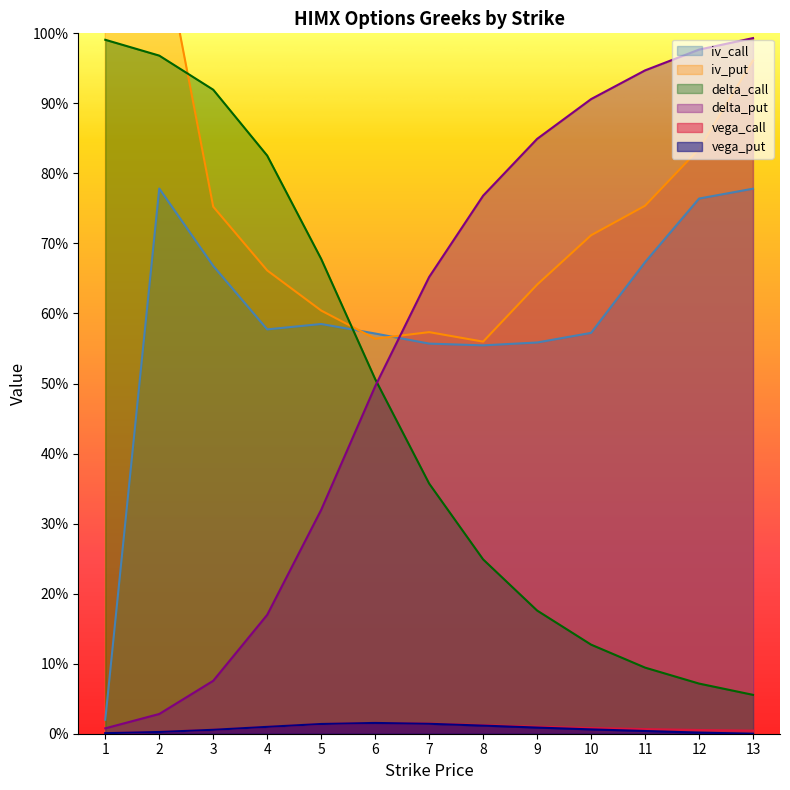

Reading left to right, list all the values displayed in this chart.

iv_call: 1=0.0	2=0.8	3=0.7	4=0.6	5=0.6	6=0.6	7=0.6	8=0.6	9=0.6	10=0.6	11=0.7	12=0.8	13=0.8
iv_put: 1=1.9	2=1.2	3=0.8	4=0.7	5=0.6	6=0.6	7=0.6	8=0.6	9=0.6	10=0.7	11=0.8	12=0.8	13=1.0
delta_call: 1=1.0	2=1.0	3=0.9	4=0.8	5=0.7	6=0.5	7=0.4	8=0.2	9=0.2	10=0.1	11=0.1	12=0.1	13=0.1
delta_put: 1=0.0	2=0.0	3=0.1	4=0.2	5=0.3	6=0.5	7=0.7	8=0.8	9=0.8	10=0.9	11=0.9	12=1.0	13=1.0
vega_call: 1=0.0	2=0.0	3=0.0	4=0.0	5=0.0	6=0.0	7=0.0	8=0.0	9=0.0	10=0.0	11=0.0	12=0.0	13=0.0
vega_put: 1=0.0	2=0.0	3=0.0	4=0.0	5=0.0	6=0.0	7=0.0	8=0.0	9=0.0	10=0.0	11=0.0	12=0.0	13=0.0